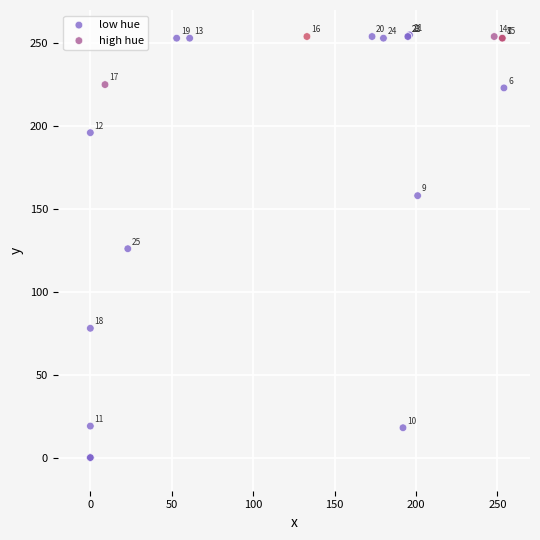

Which series reaches the minimum Y coordinate?

low hue